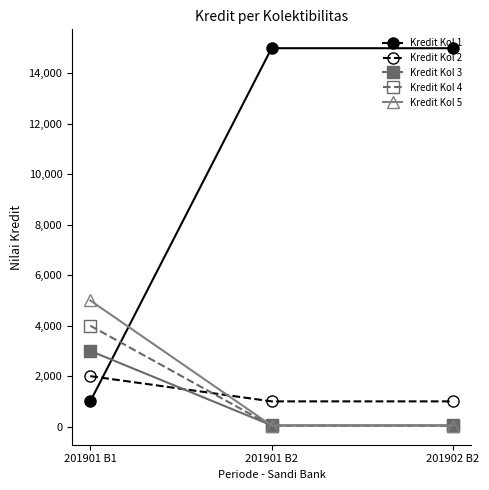

Which series has the largest range (max minus min)?

Kredit Kol 1